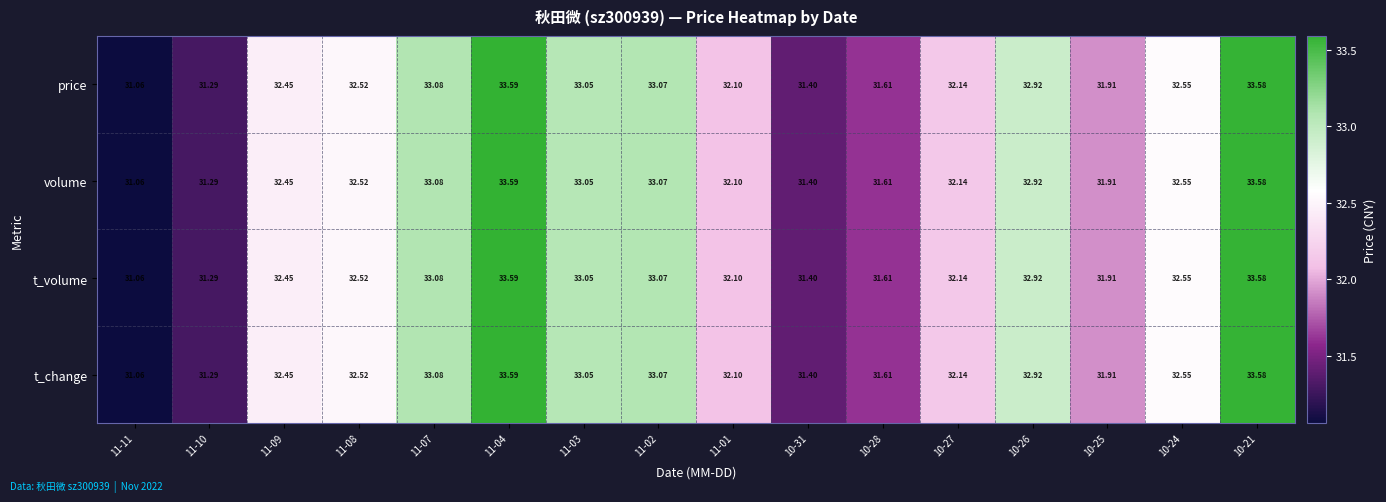

How many categories are shown in the chart?

16